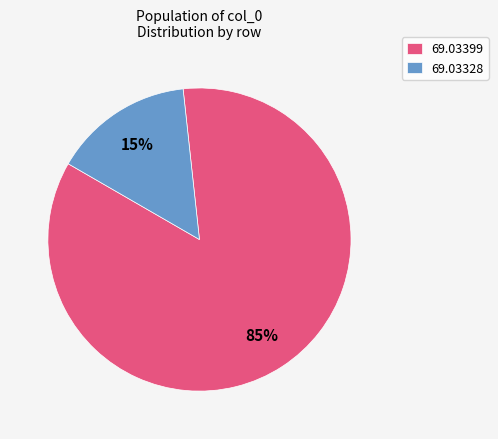

Do 69.03328 and 69.03399 together represent more than half of the pie?

Yes